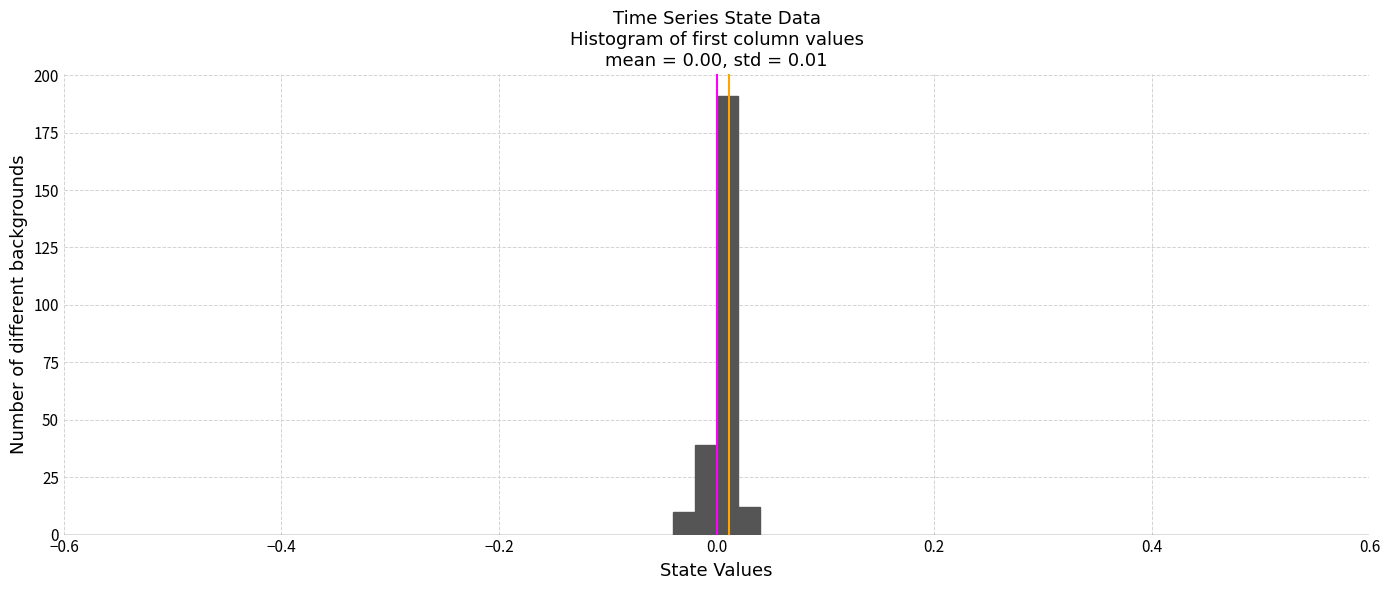

Around what value on the x-axis is the tallest bar? Give the approximate position of its centre, as read against the axis.

0.02